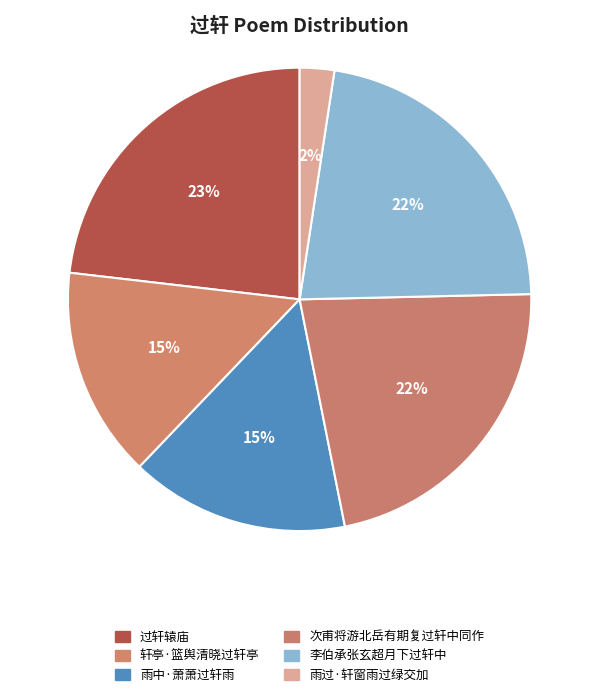

Is the sum of 过轩辕庙 and 李伯承张玄超月下过轩中 greater than half?

No